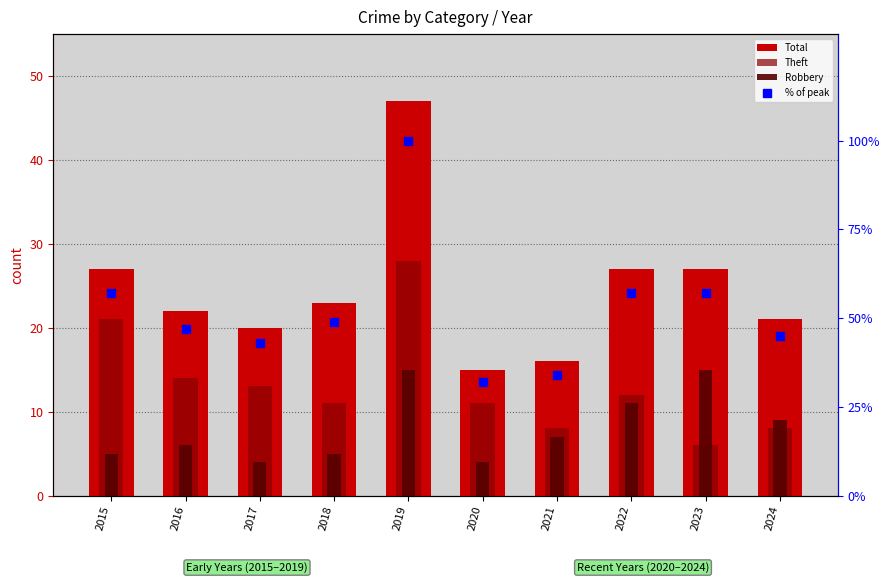

Reading left to right, extract all data points from this chart.

Total: 27	22	20	23	47	15	16	27	27	21
Theft: 21	14	13	11	28	11	8	12	6	8
Robbery: 5	6	4	5	15	4	7	11	15	9
% of peak: 57	47	43	49	100	32	34	57	57	45